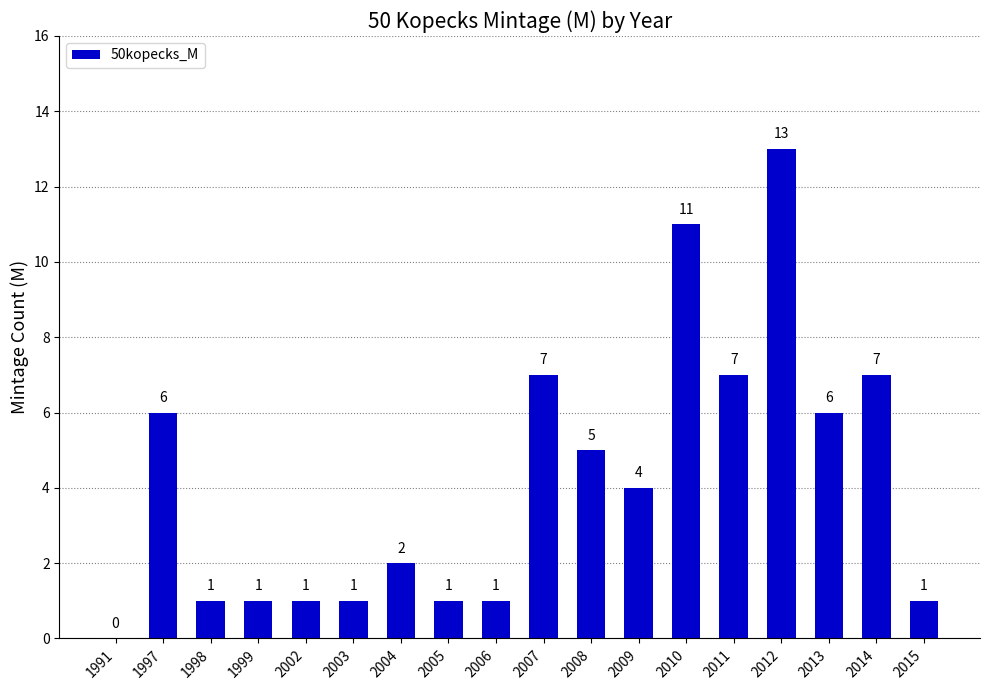

How many distinct data groups are displayed?

1